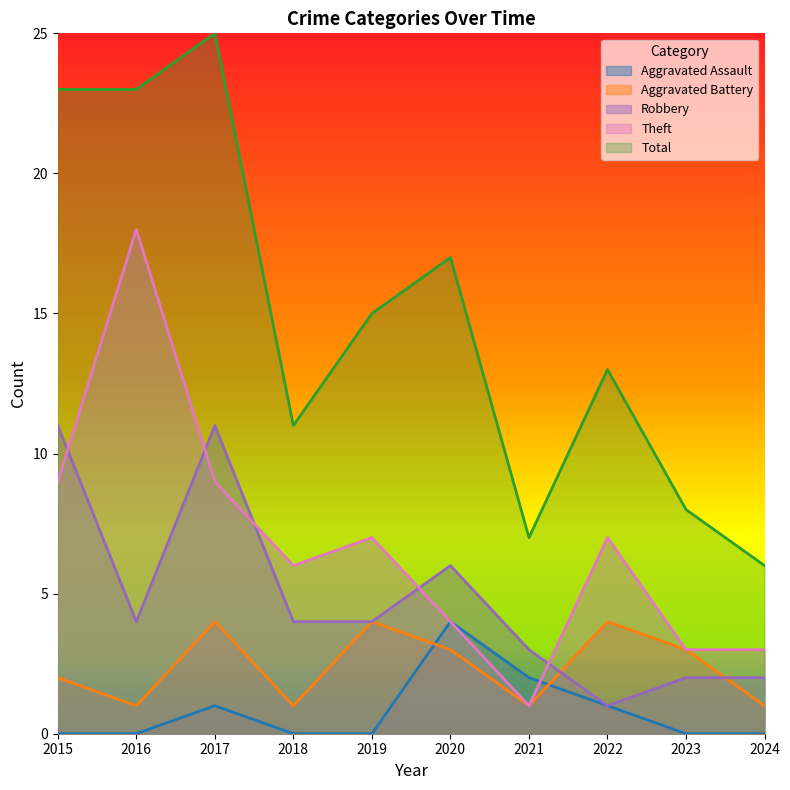

List the labels in order of Robbery value, smallest first.

2022, 2023, 2024, 2021, 2016, 2018, 2019, 2020, 2015, 2017